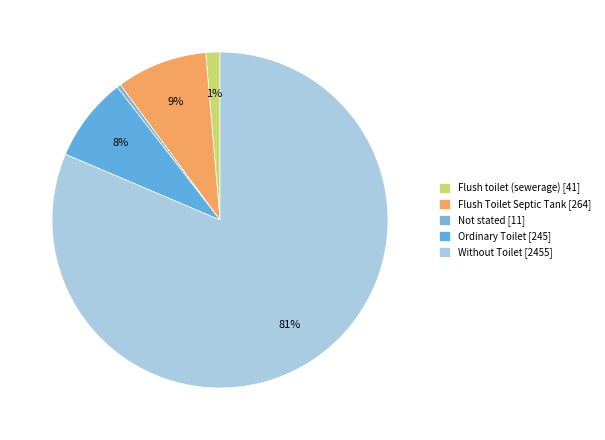

How many slices are in this pie chart?

5